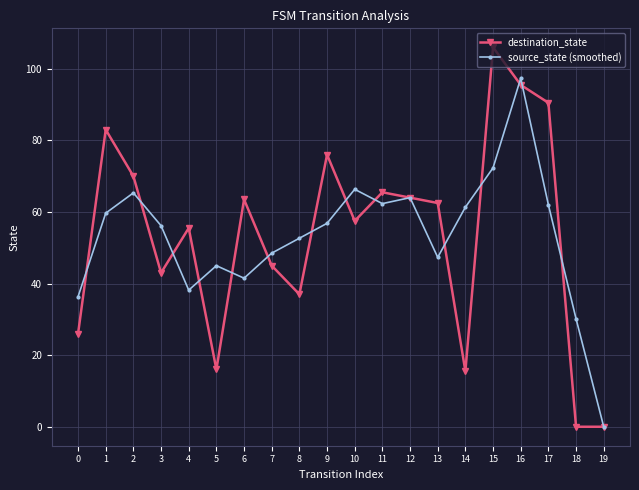

Rank the series by their maximum value, from highest to lowest.

destination_state, source_state (smoothed)